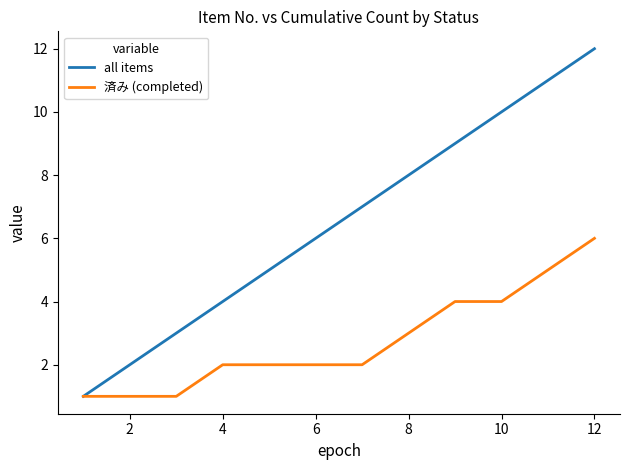

What is the greatest value displayed?

12